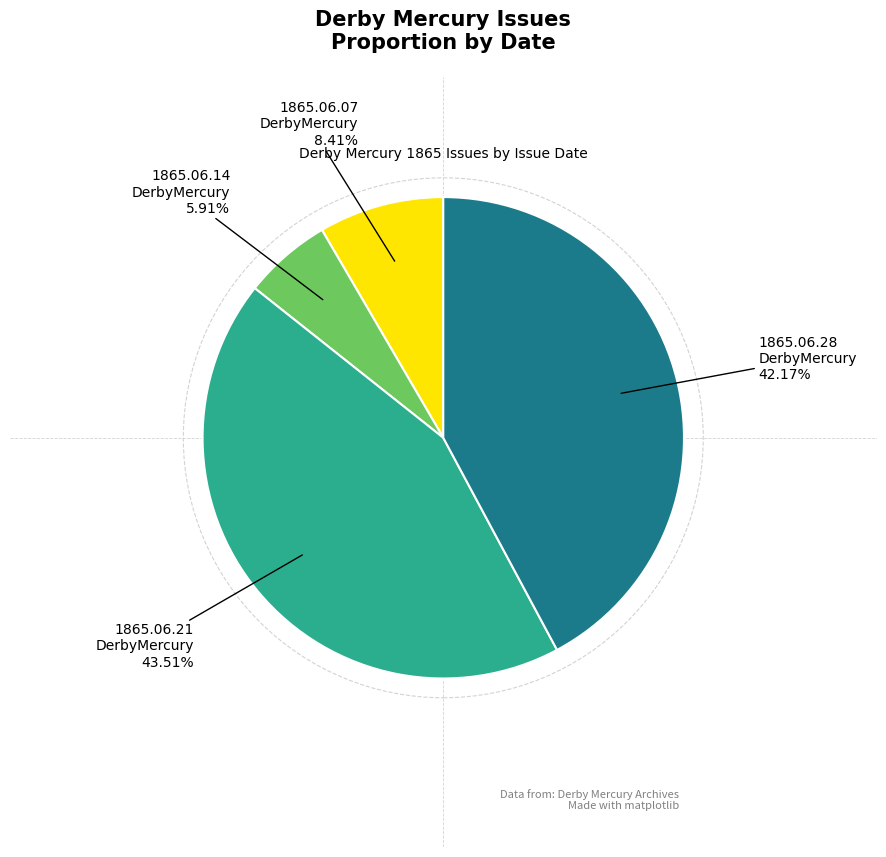

Is there any slice that represents more than half of the pie?

No